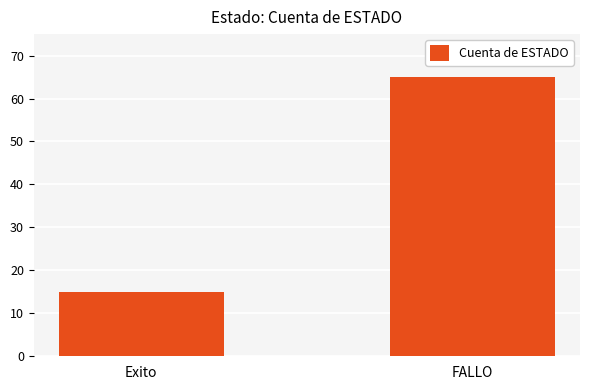

Rank the categories by value from highest to lowest.

FALLO, Exito